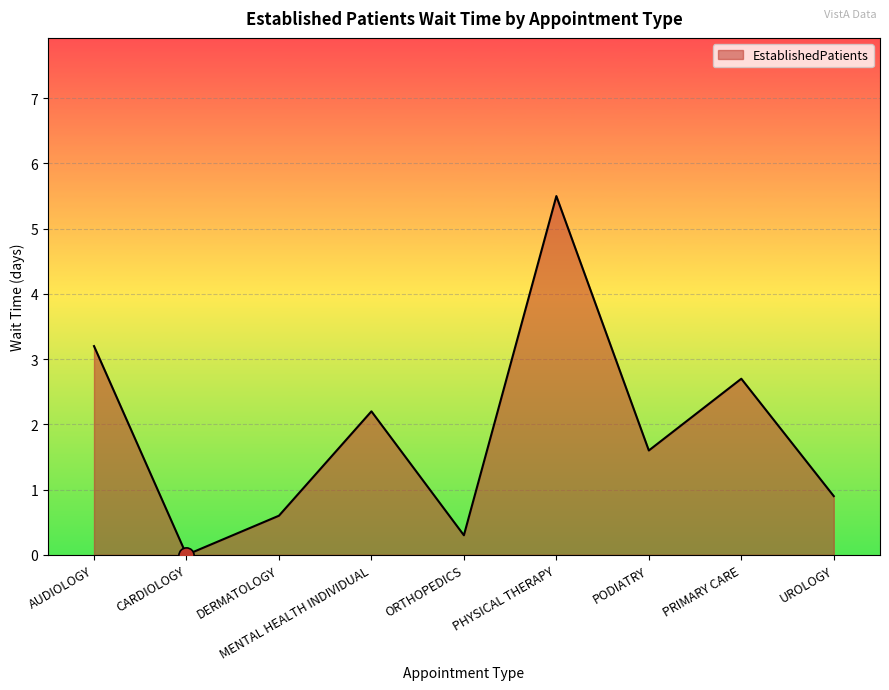

Which has a higher value, PHYSICAL THERAPY or MENTAL HEALTH INDIVIDUAL?

PHYSICAL THERAPY